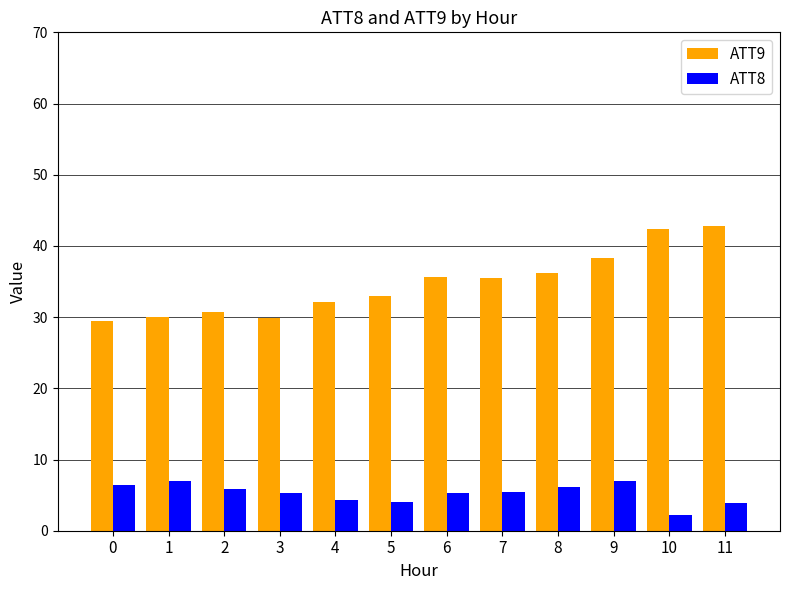

What is the maximum value for ATT9?

42.8